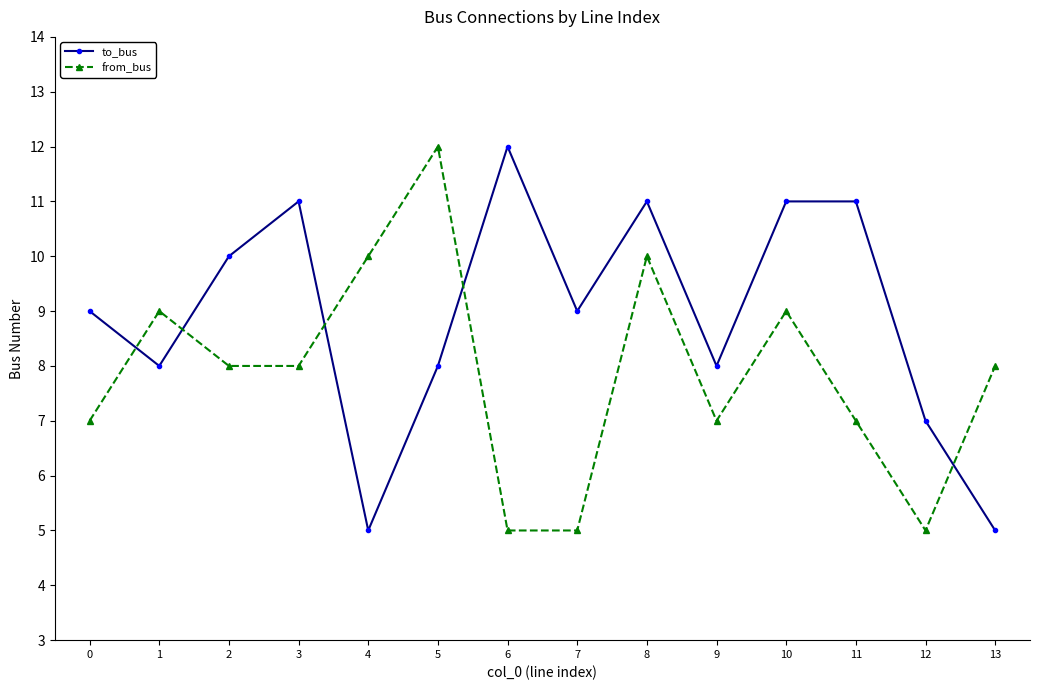

List the series in order of their overall mean, highest first.

to_bus, from_bus